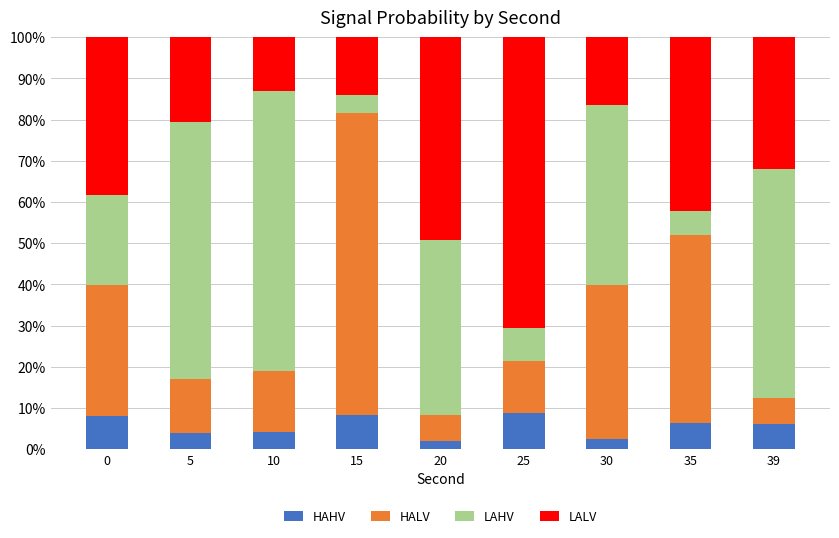

What is the difference between the maximum and minimum values in the HAHV series?

6.9